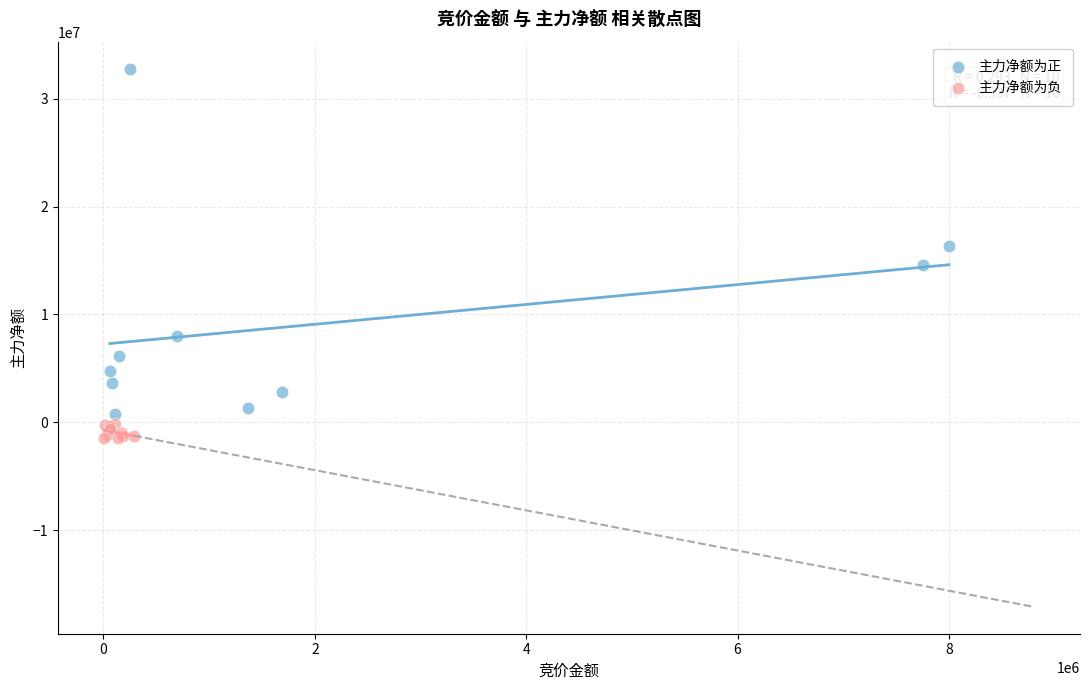

Which series reaches the maximum Y coordinate?

主力净额为正